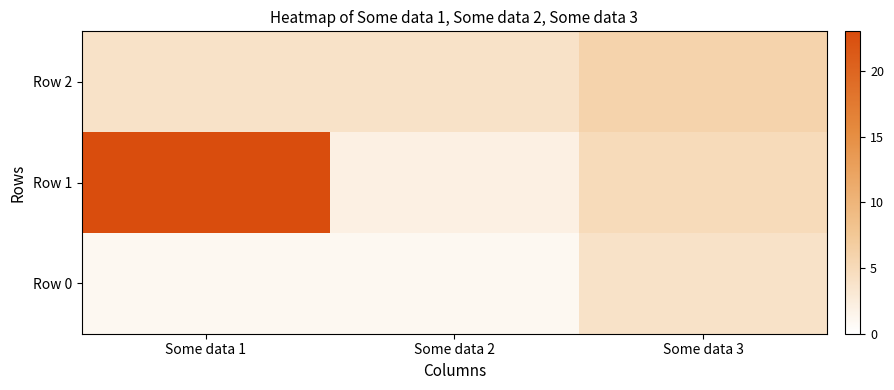

Which series has the largest range (max minus min)?

Row 1